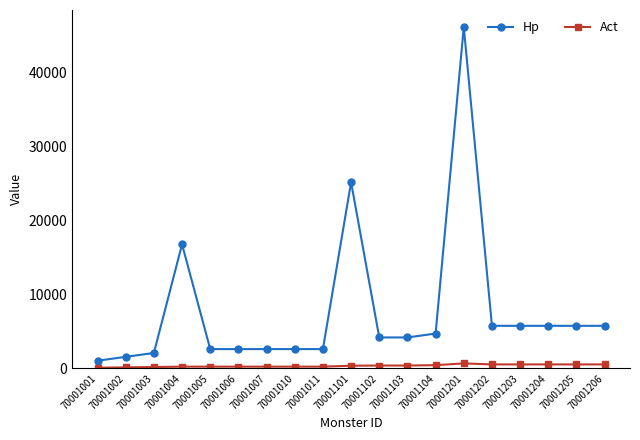

True or false: Act has a value of 550 at 70001205.

True